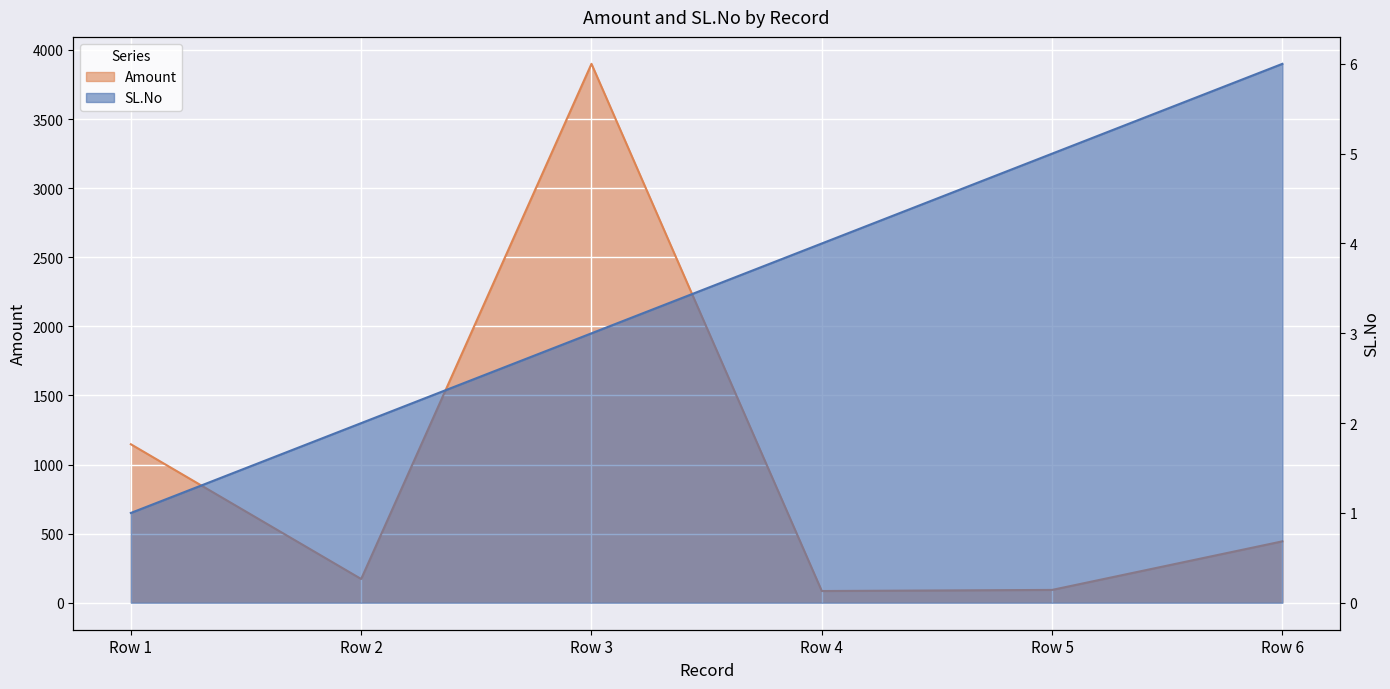

How many values in the Amount series are below 444?

3